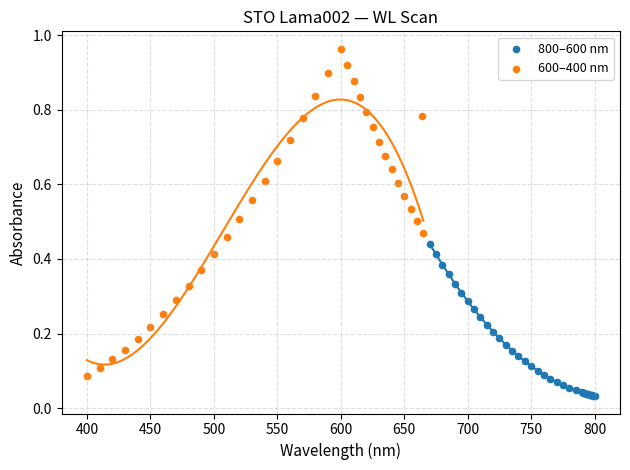

What are all the series names shown in the legend?

800–600 nm, 600–400 nm